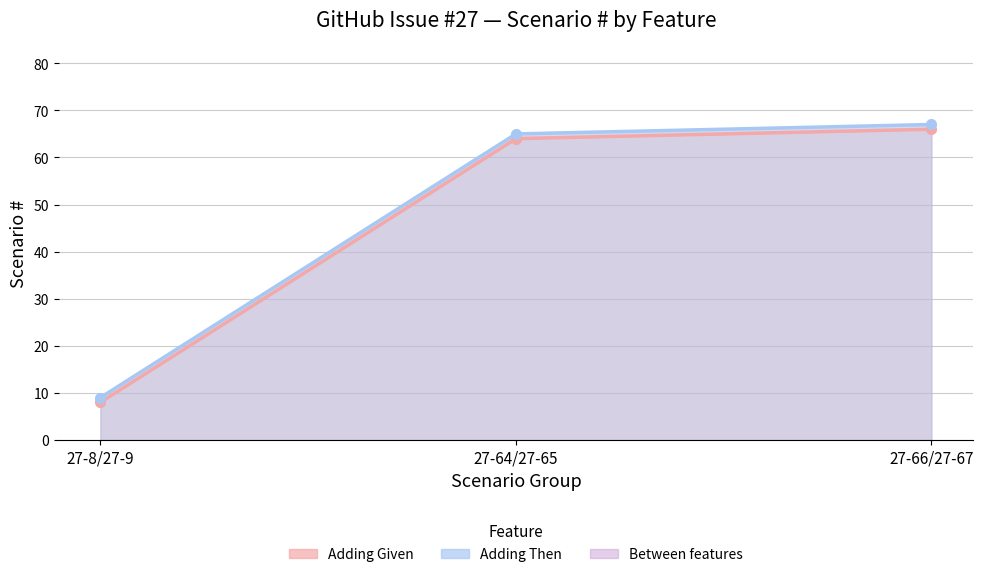

At which category is the sum across all series the highest?

27-66/27-67